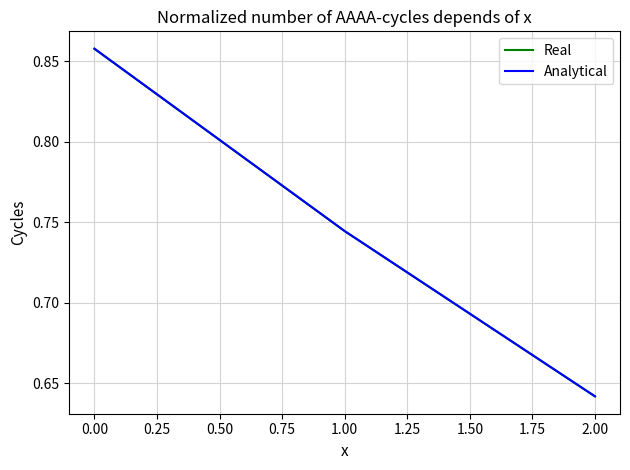

Does the chart have visible grid lines?

Yes